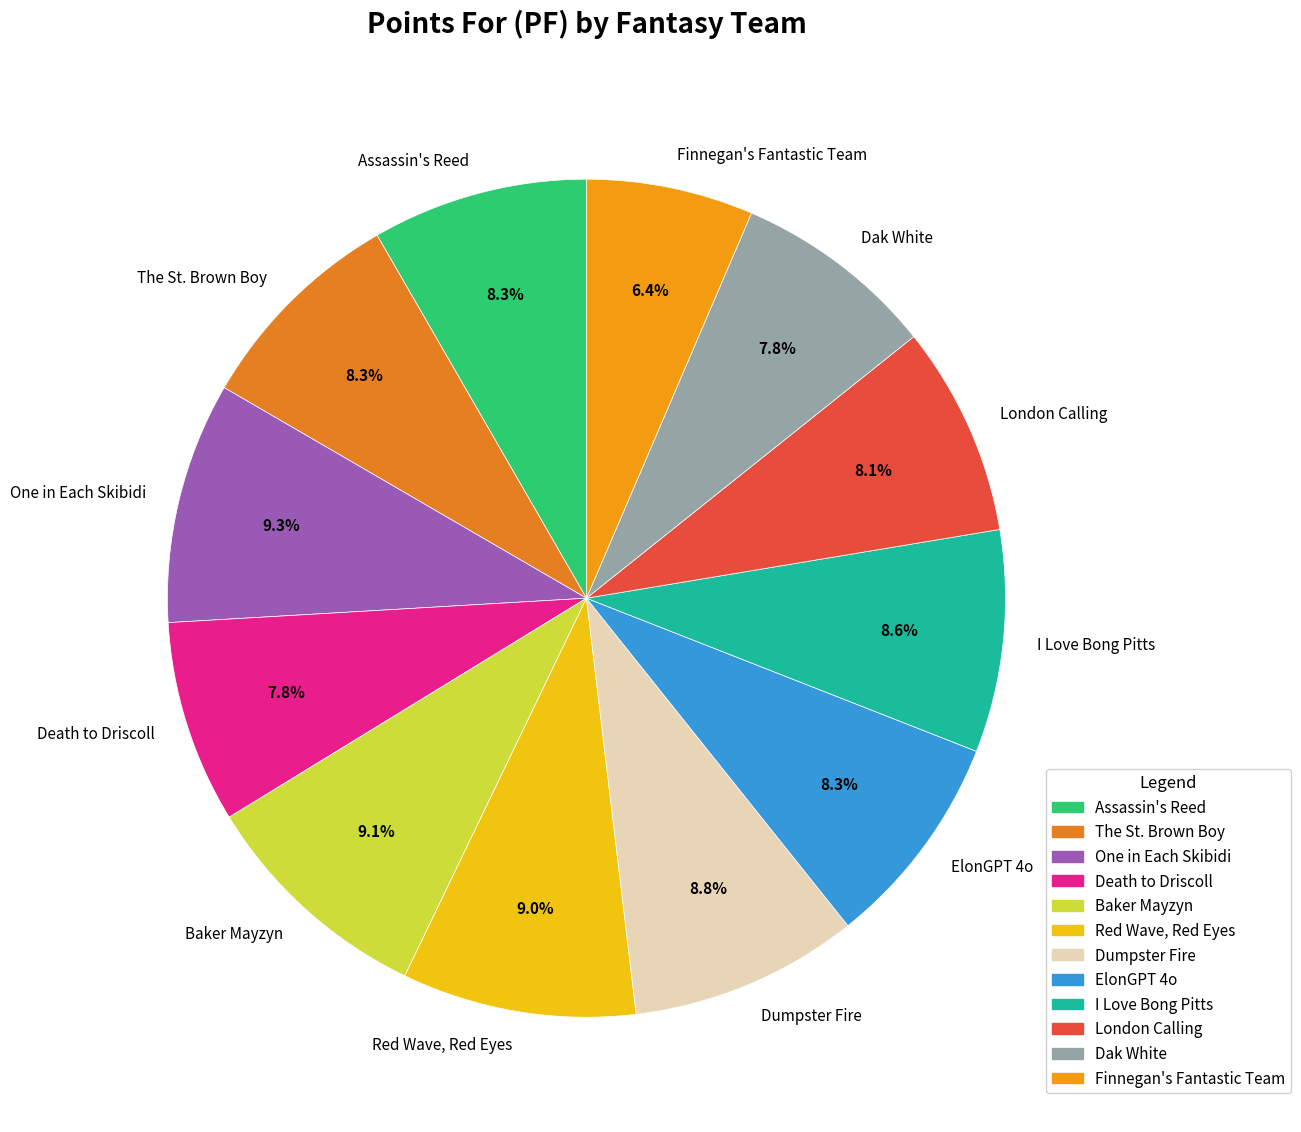

What percentage is the Dak White slice, to the nearest percent?

8%